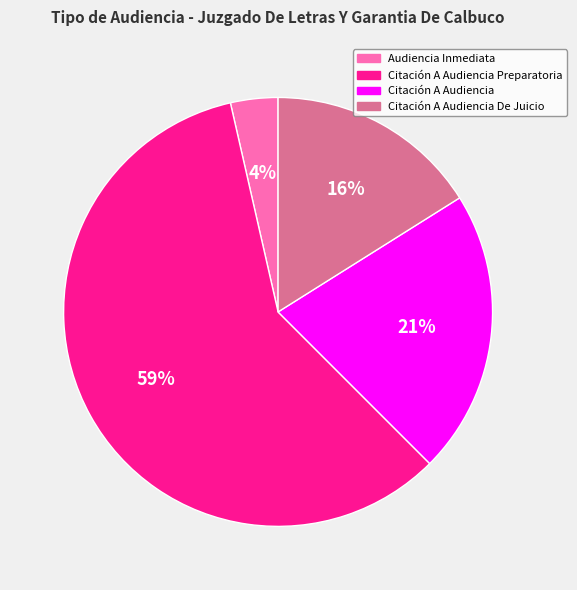

Does Citación A Audiencia Preparatoria represent more than half of the total?

Yes